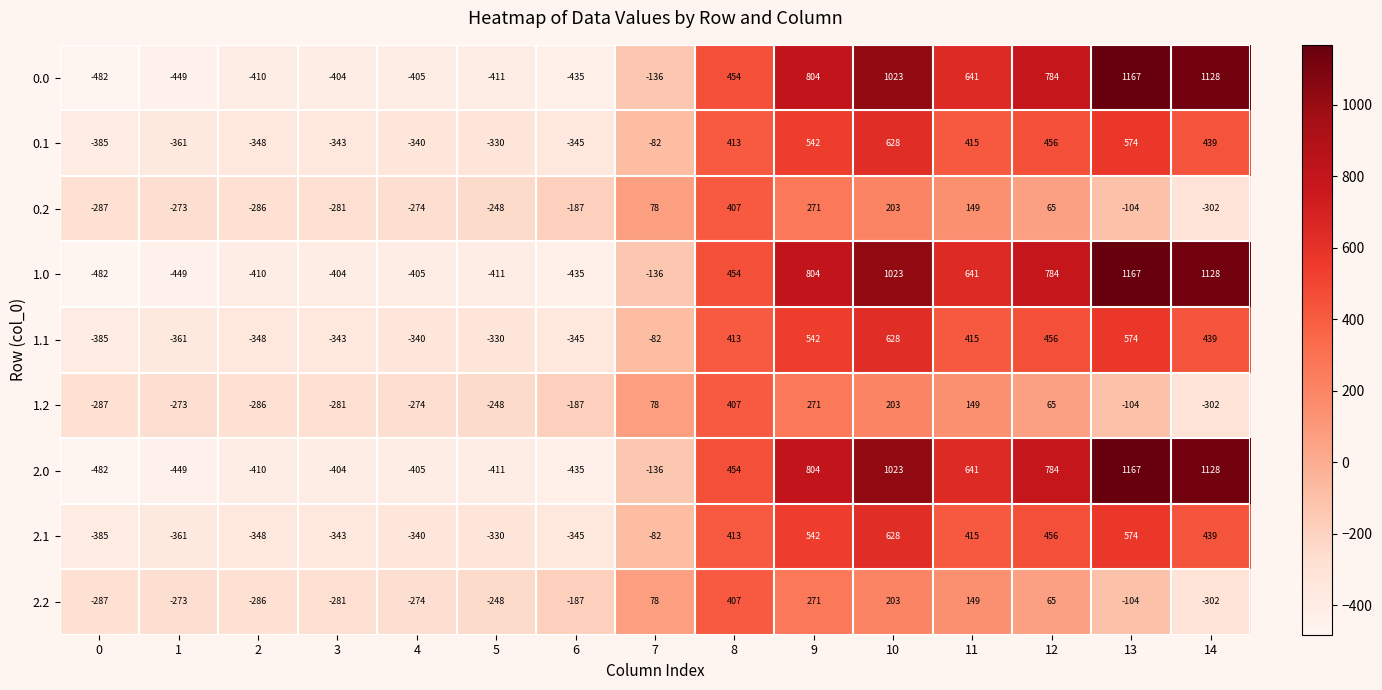

How many values in 0.1 are above zero?

7